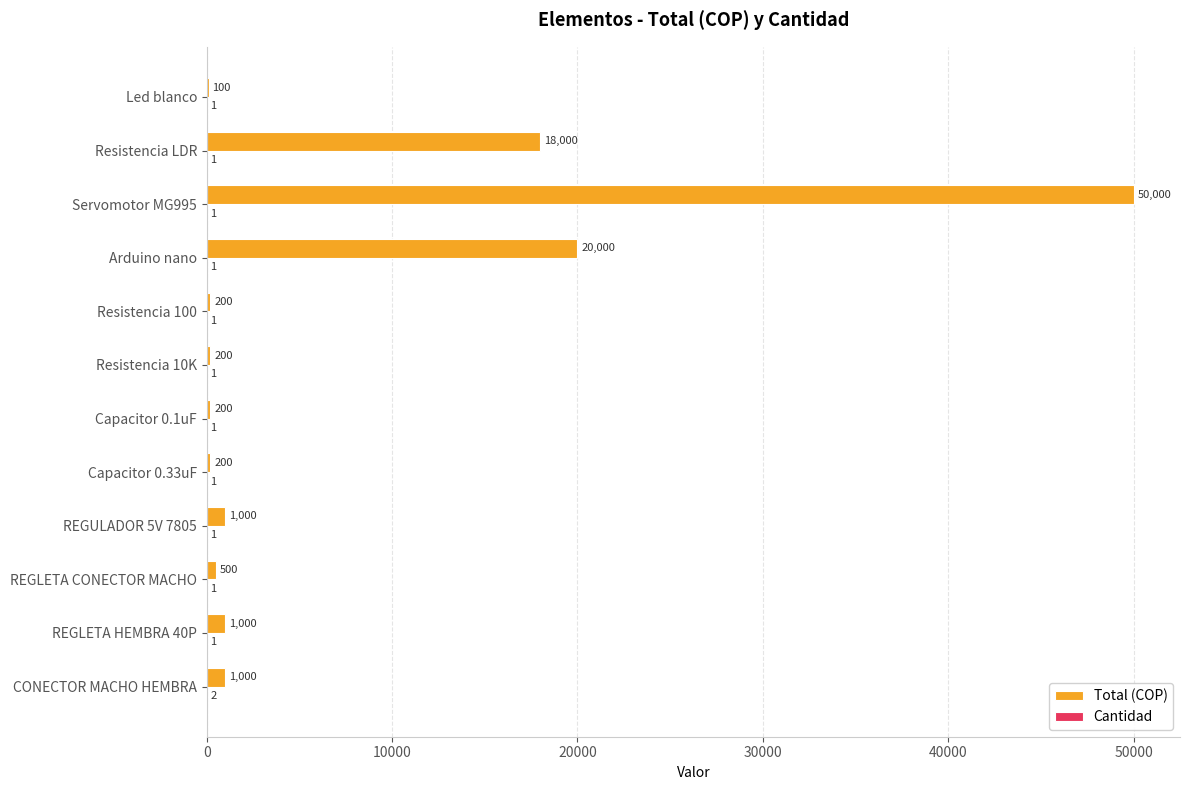

Count the number of data series in this chart.

2